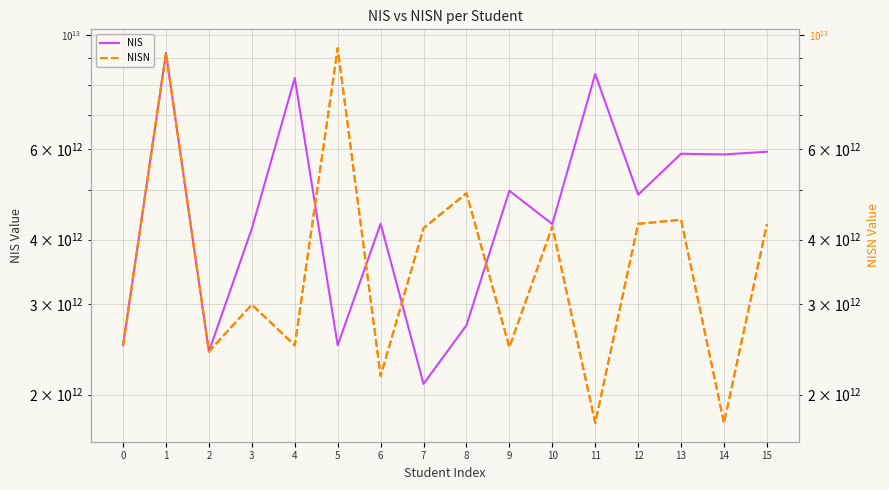

Which series has the largest range (max minus min)?

NISN